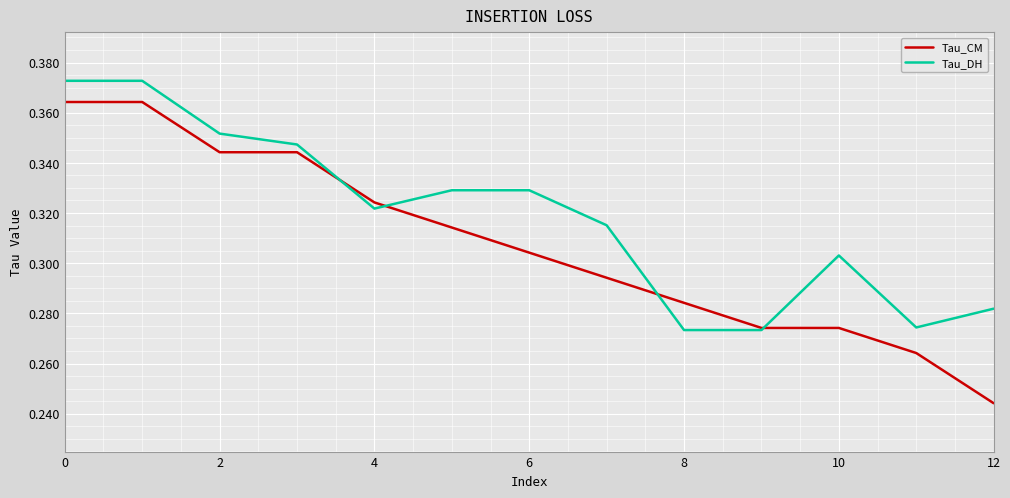

List the series in order of their peak value, lowest first.

Tau_CM, Tau_DH